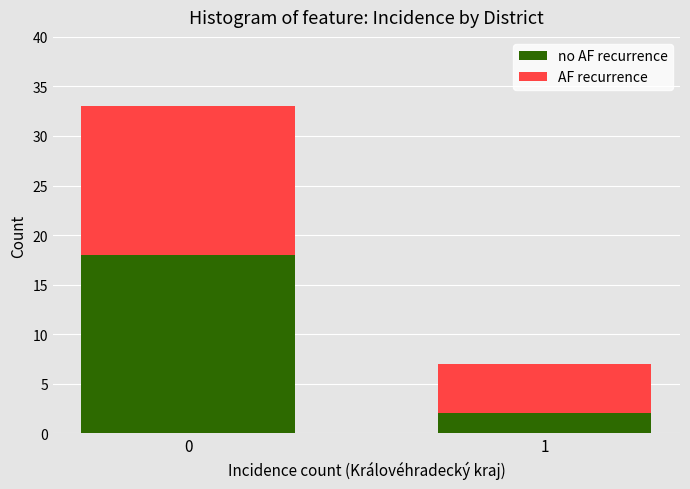

What is the total value across all series at 1?

7